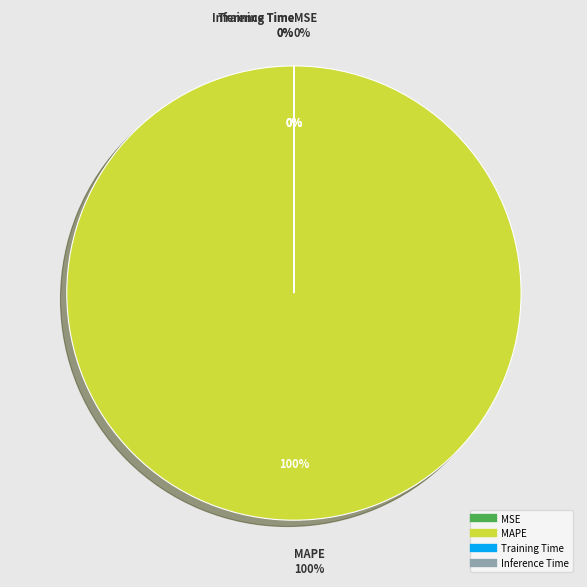

Is it true that MAPE is 100% of the pie?

True